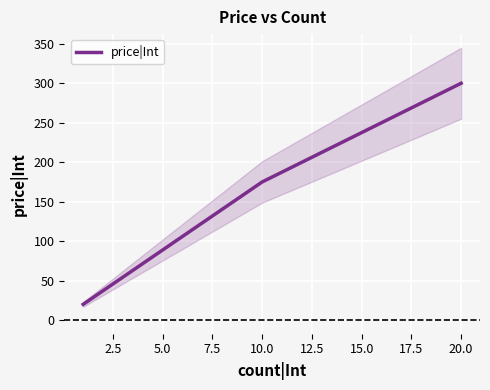

What is the smallest value displayed?

20